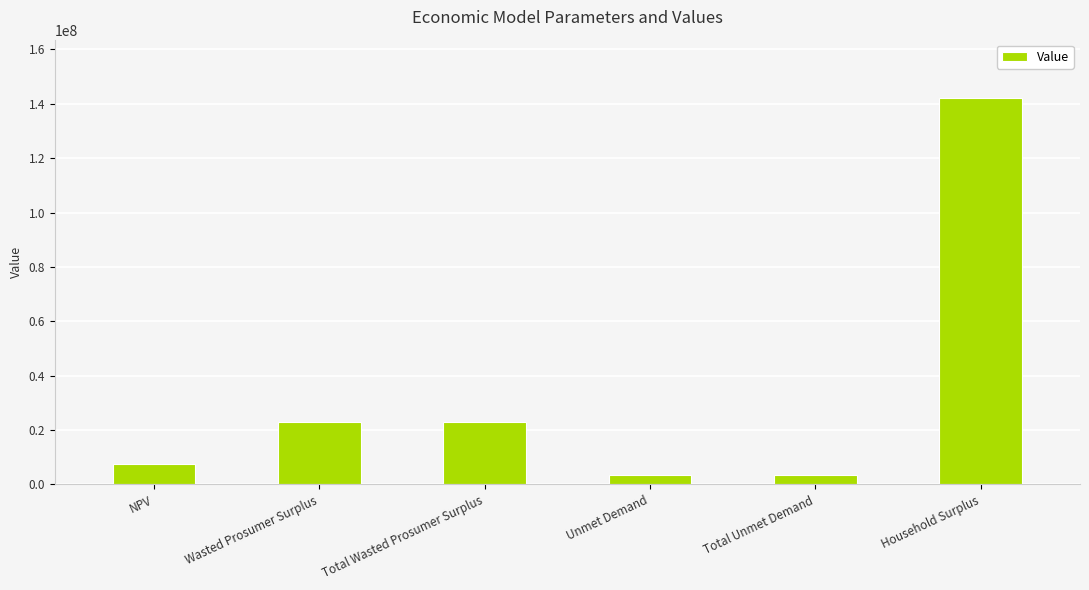

Reading right to left, extract all data points from this chart.

142266199.2	3475706.0	3475706.0	22941778.6	22941778.6	7477142.9